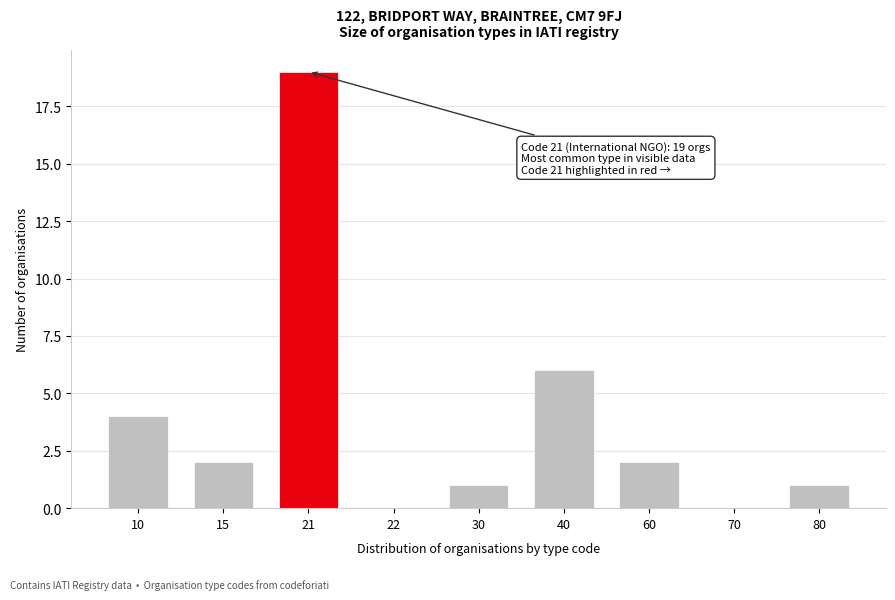

Reading left to right, what are all the values shown in this chart?

10=4	15=2	21=19	22=0	30=1	40=6	60=2	70=0	80=1